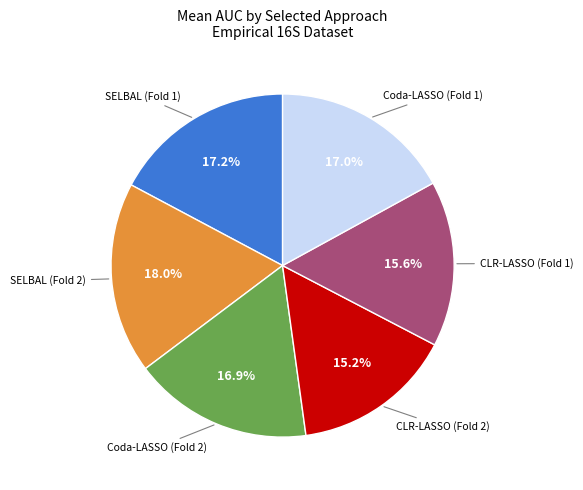

How much of the chart is everything except CLR-LASSO (Fold 1)?

84.4%